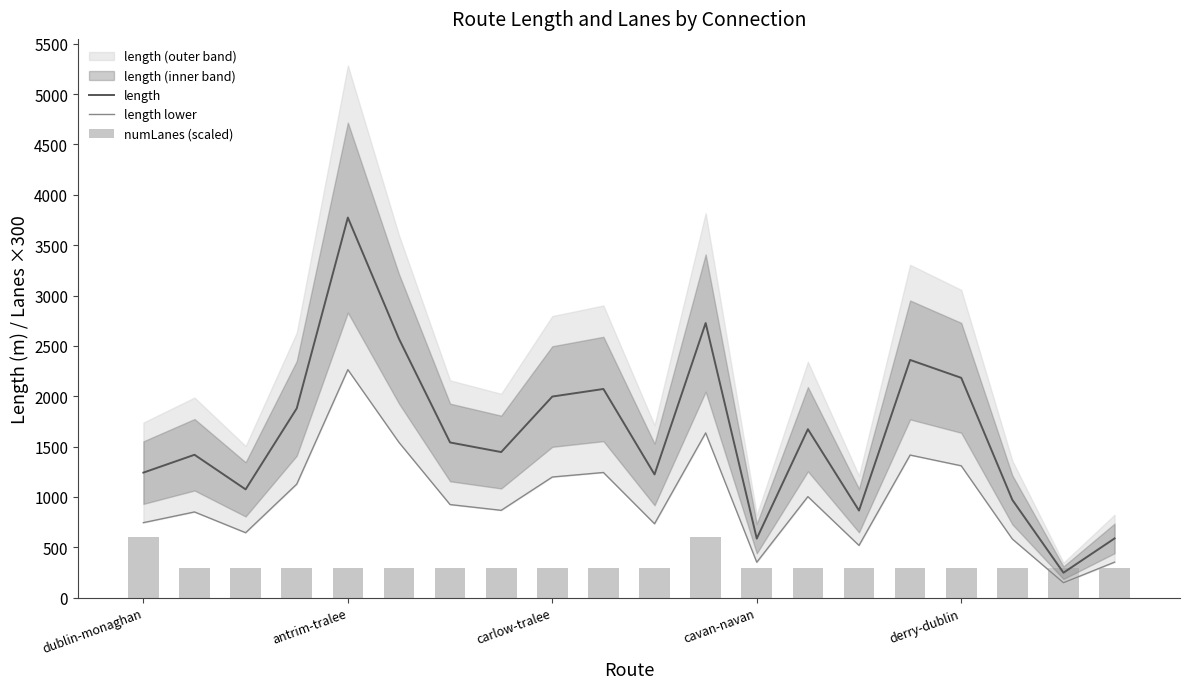

What is the minimum value for length?

248.2